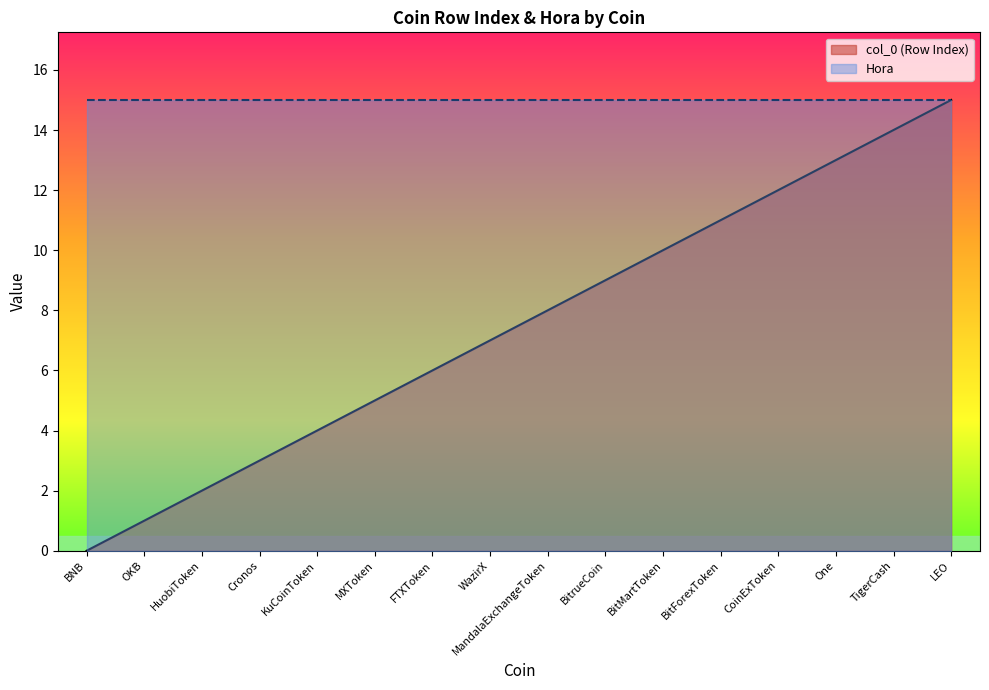

What is the label of the 7th point from the left?

FTXToken